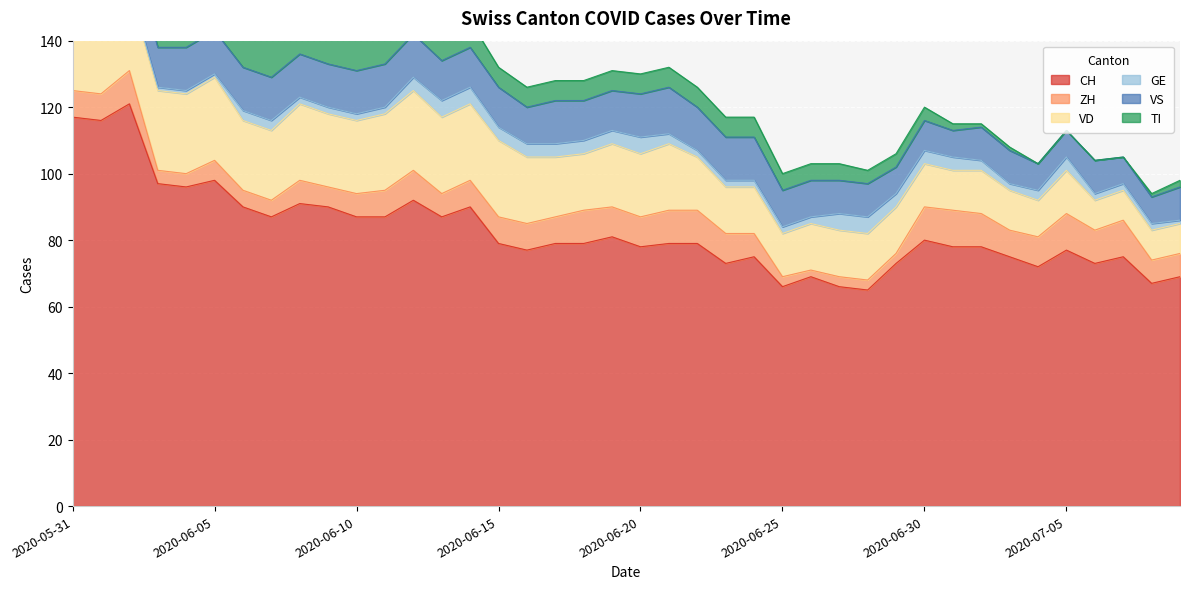

How many positive values does the TI series have?

36